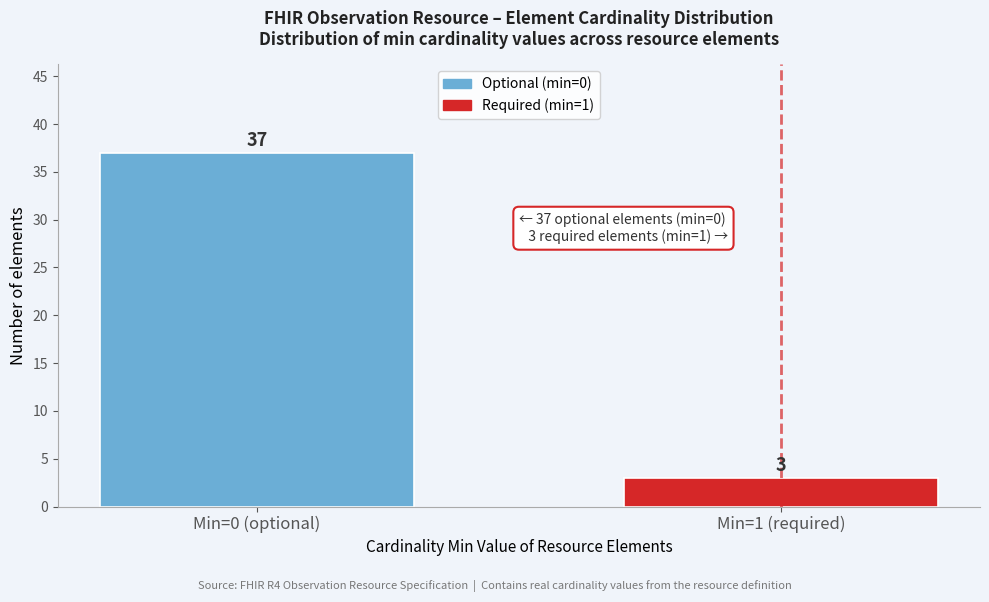

Reading right to left, extract all data points from this chart.

Min=1 (required)=3	Min=0 (optional)=37